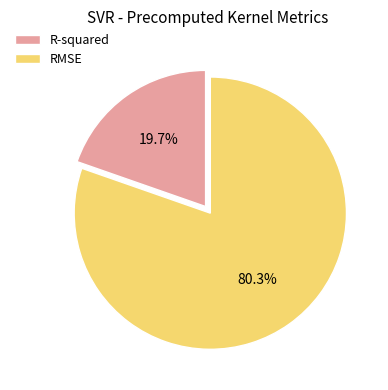

True or false: R-squared accounts for 10% of the total.

False